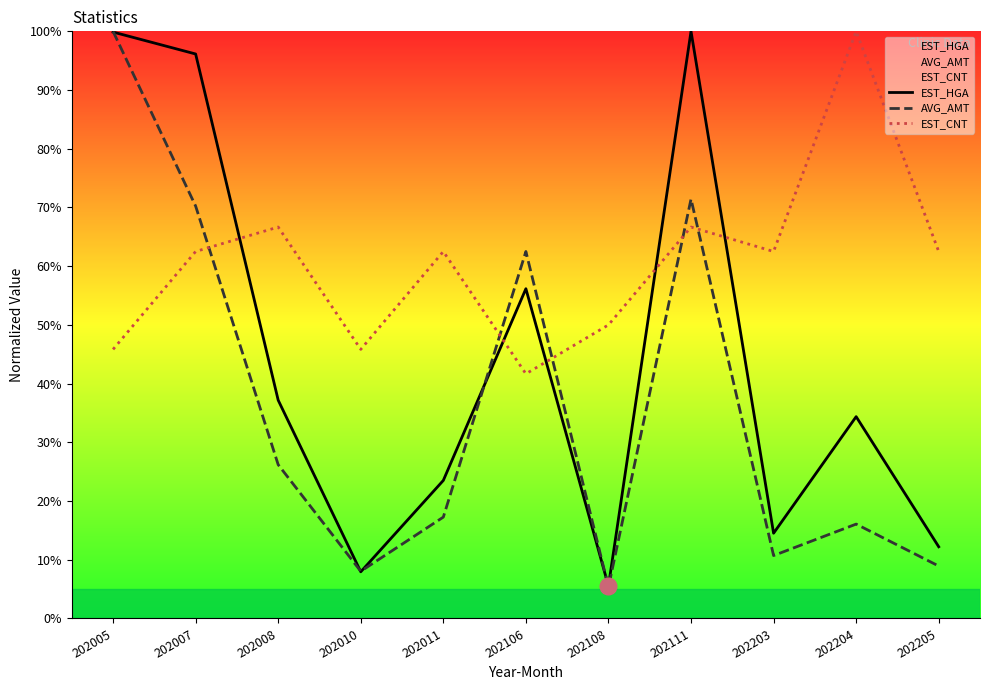

How many values in the AVG_AMT series exceed 17?

6